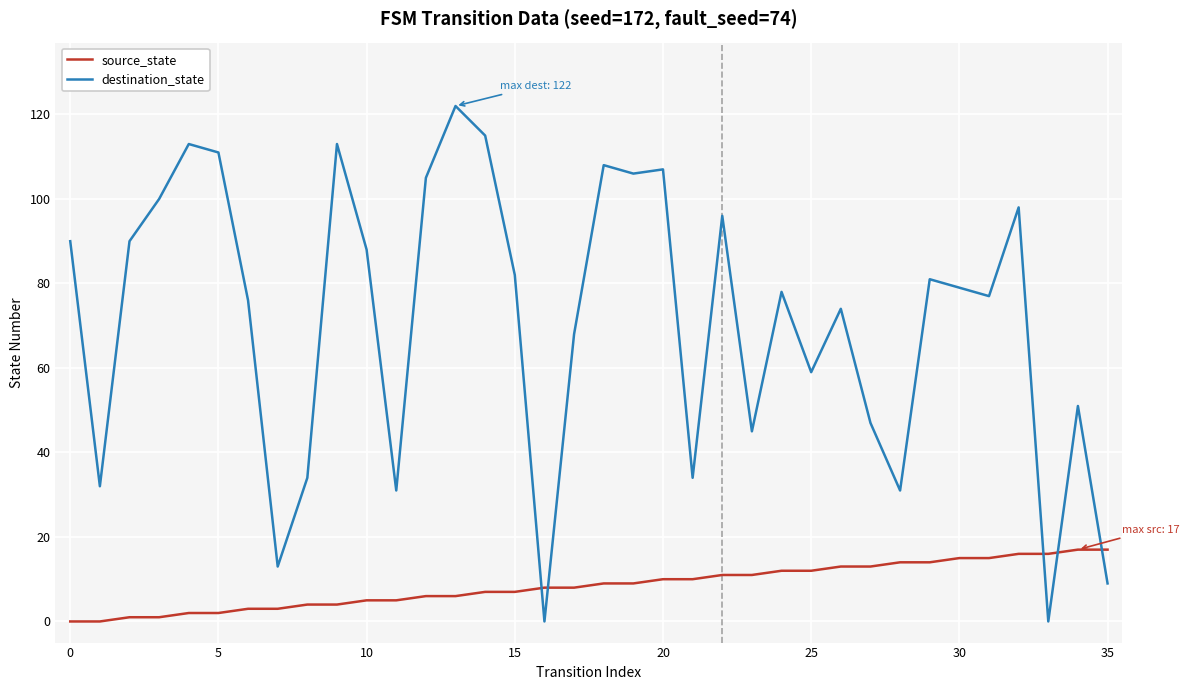

Which series has the widest spread of values?

destination_state